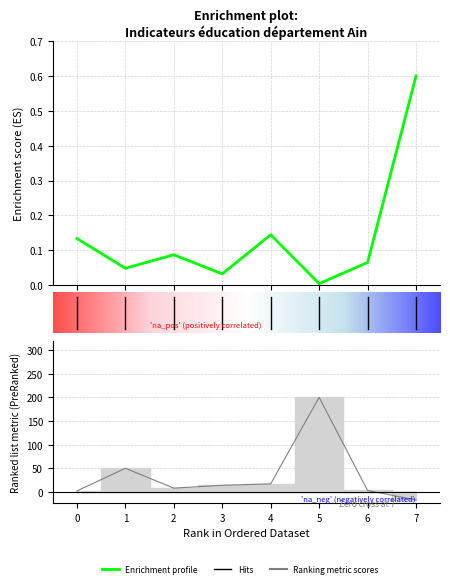

What is the difference between the valeur_actuelle values at 5 and 4?

0.1